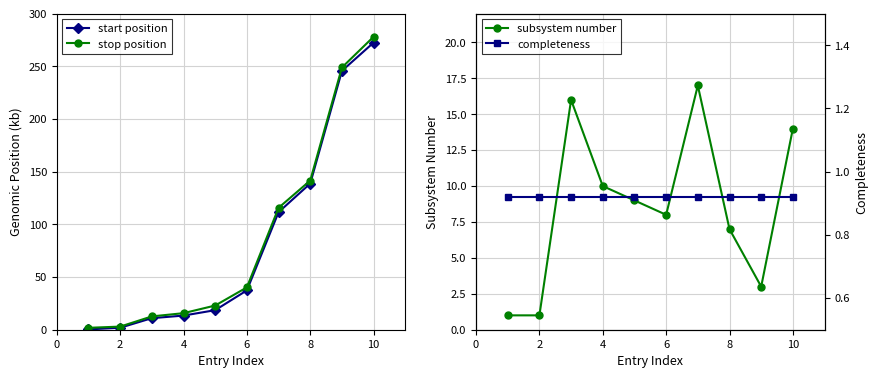

Is it true that stop position equals 141.6 at 8?

True